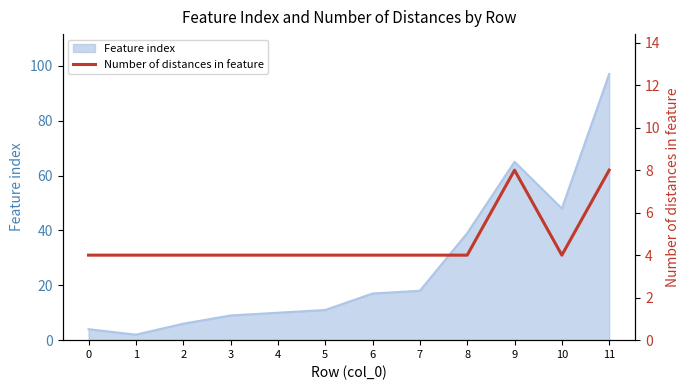

At which label does Feature index reach its peak?

11